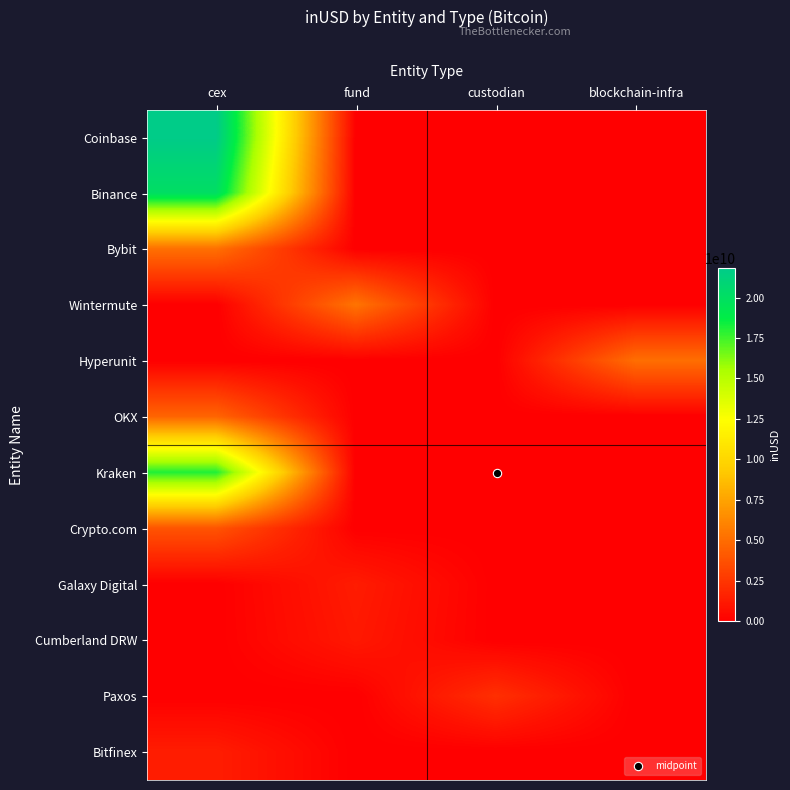

Which series has the largest range (max minus min)?

Coinbase